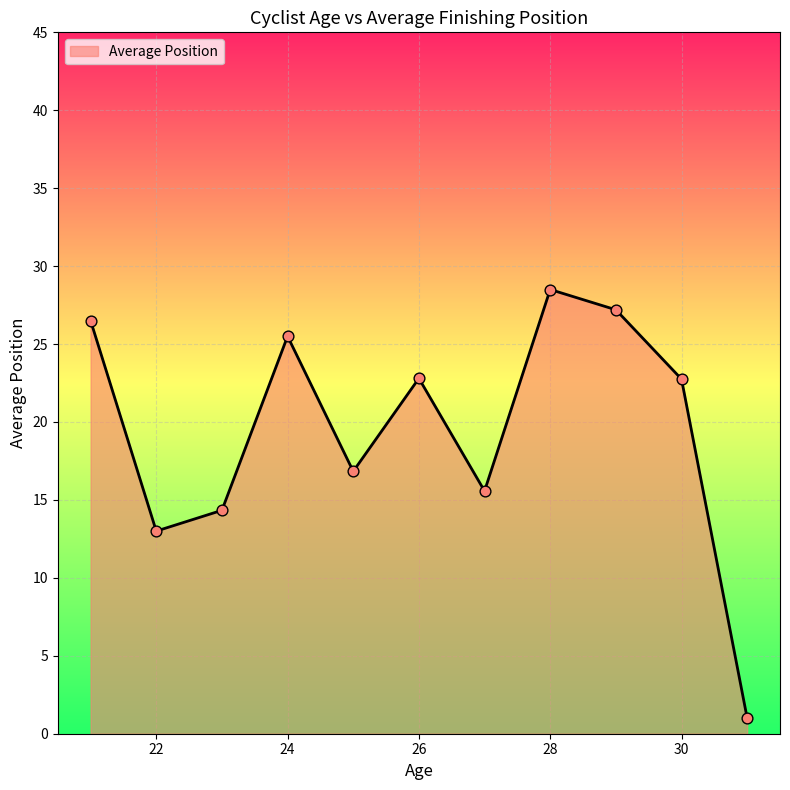

What is the maximum value shown in the chart?

28.5